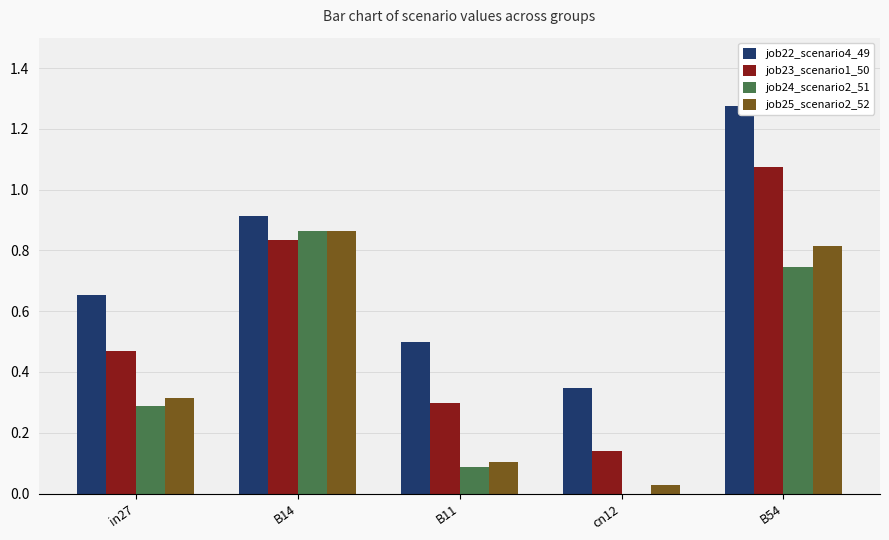

Between B11 and B54, which is larger?

B54